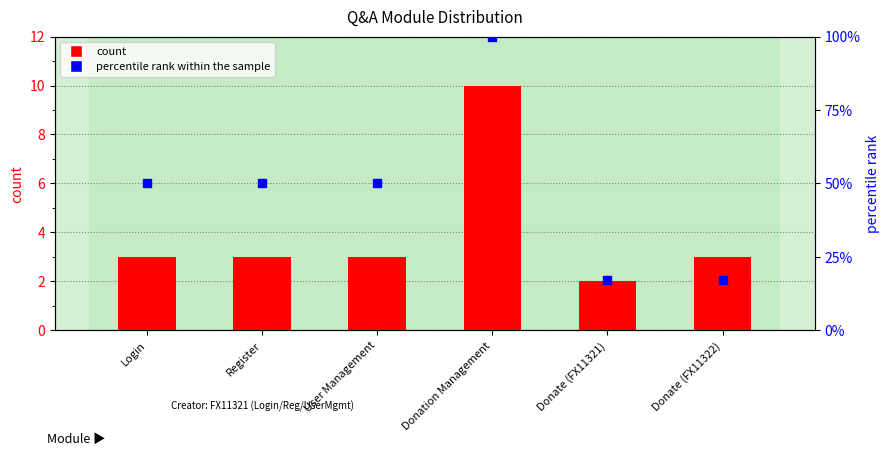

What is the total value across all series at Donate (FX11322)?

20